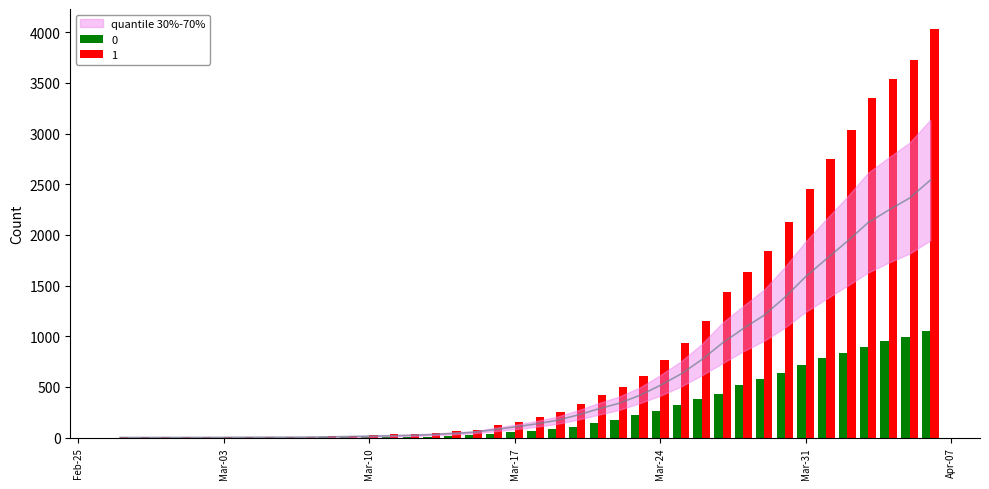

How many distinct data groups are displayed?

2